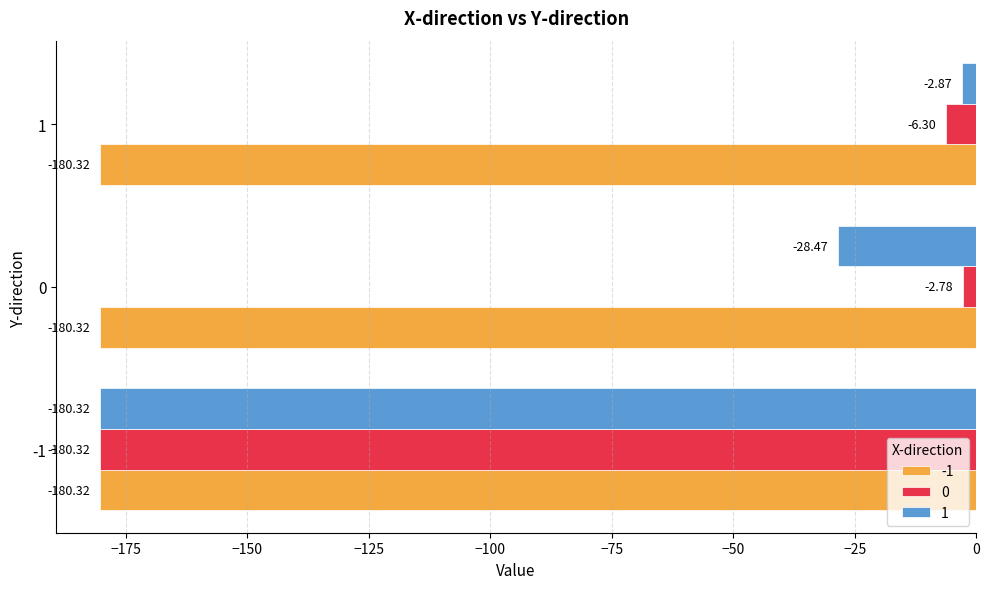

Rank the series by their maximum value, from lowest to highest.

-1, 1, 0